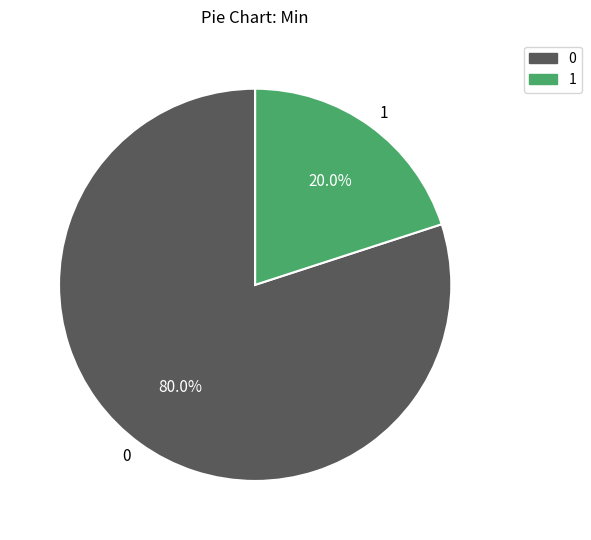

Does 0 account for over 50% of the chart?

Yes